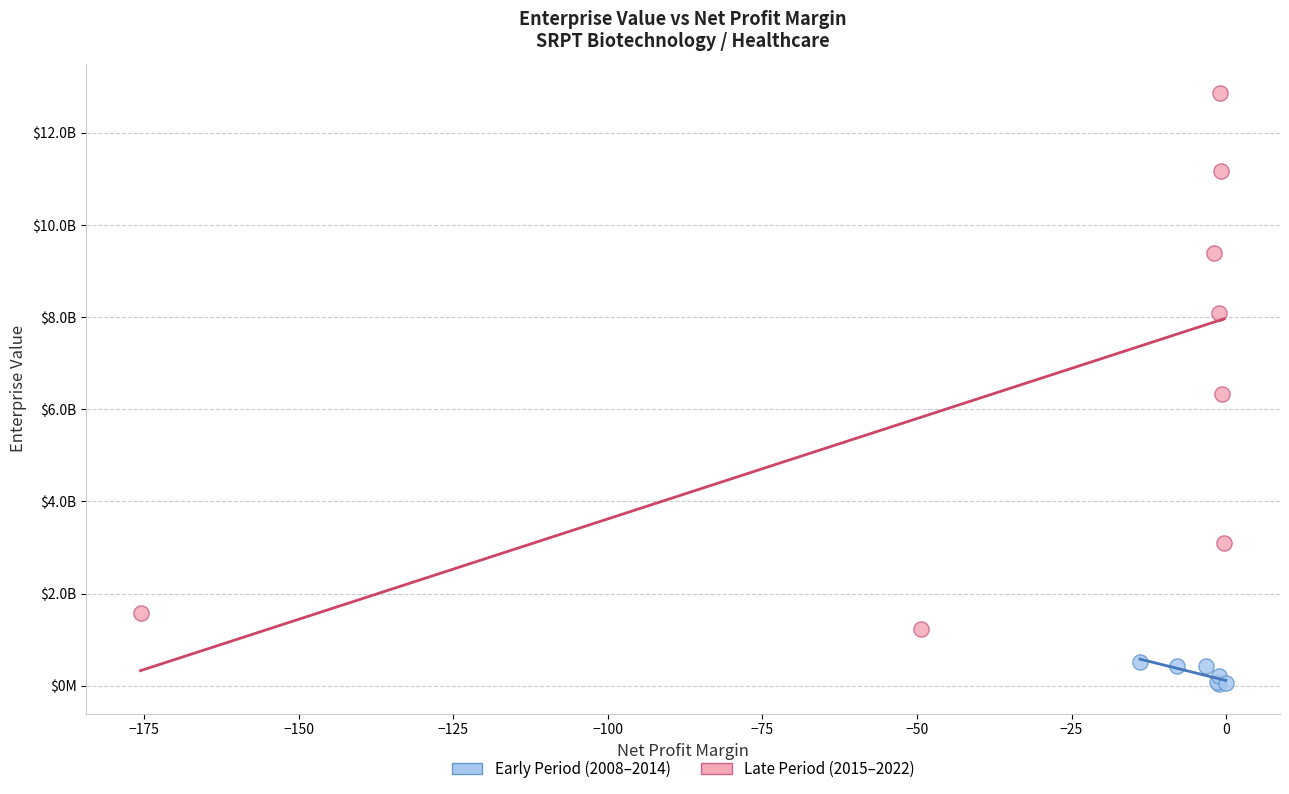

Which series has the largest Y range (max minus min)?

Late Period (2015–2022)